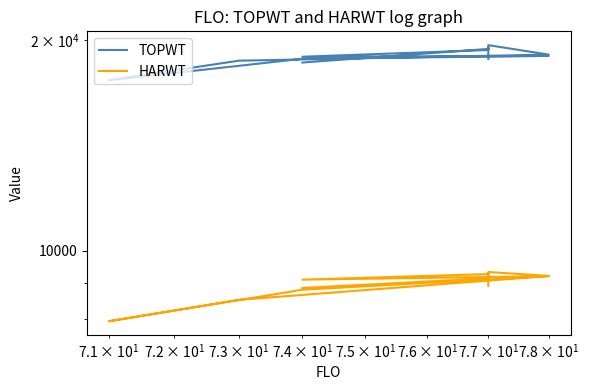

What is the average value of the TOPWT series?

18956